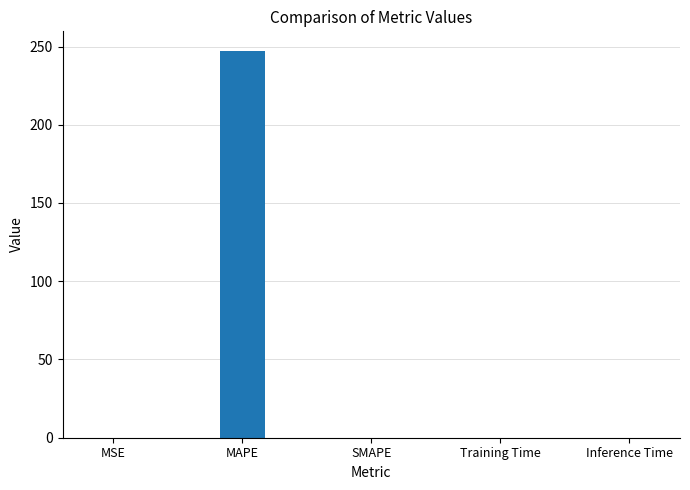

What is the change in value from MAPE to SMAPE?

-247.3